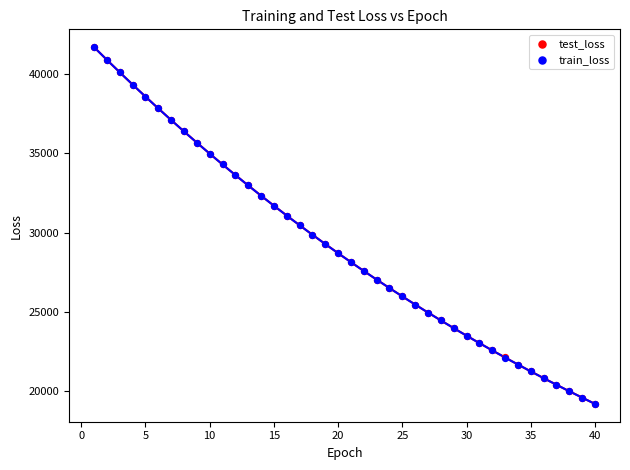

What are all the series names shown in the legend?

test_loss, train_loss